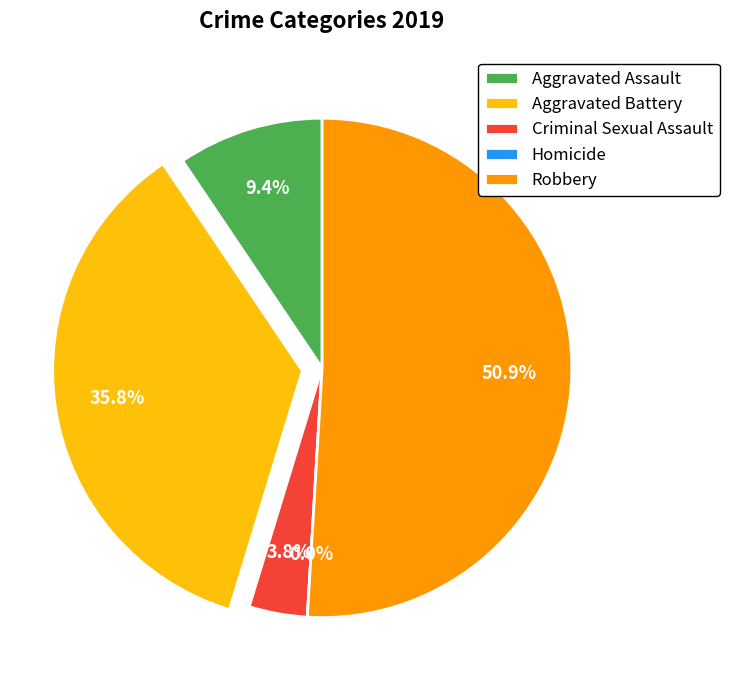

Which slice is the smallest?

Homicide